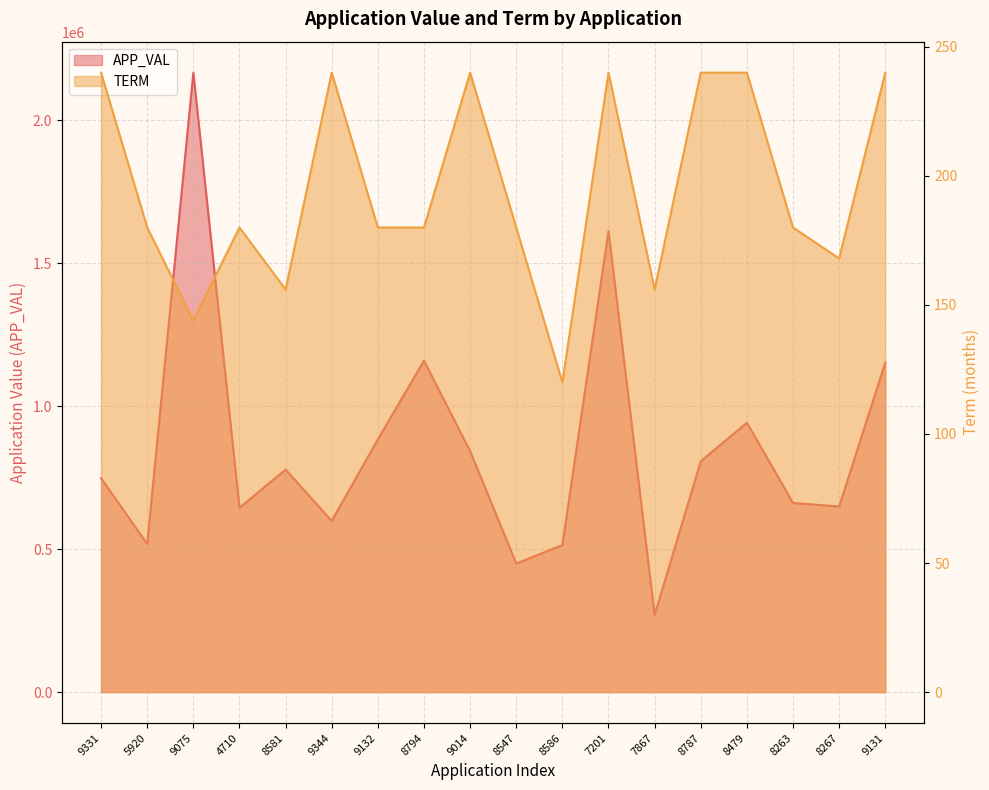

Does the chart display data point markers on the line(s)?

No